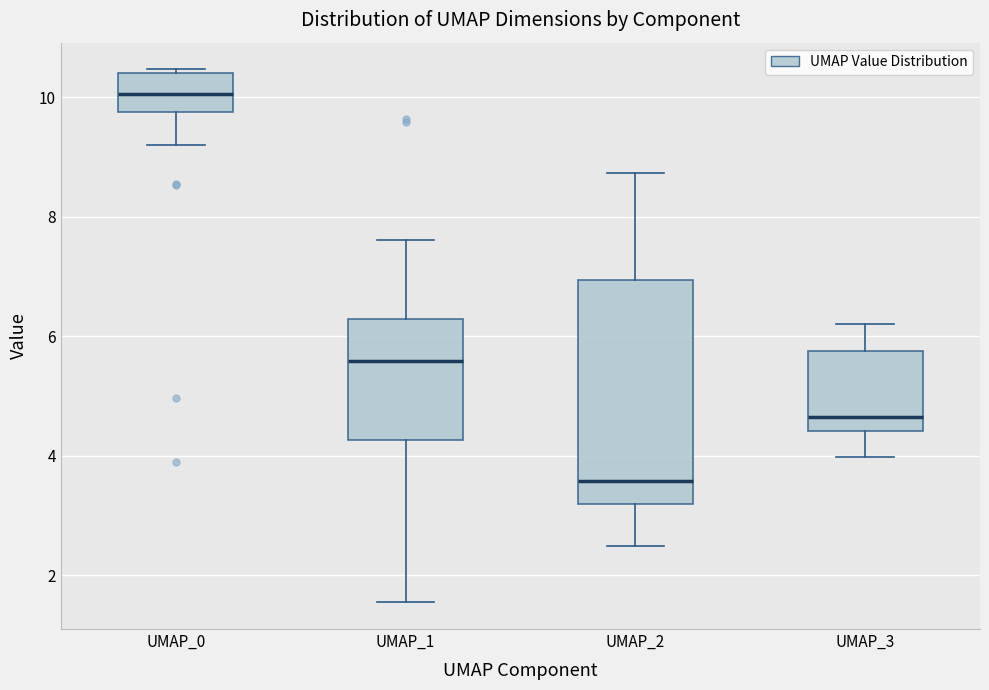

Which box is the tallest, from its lower edge to its upper edge?

UMAP_2